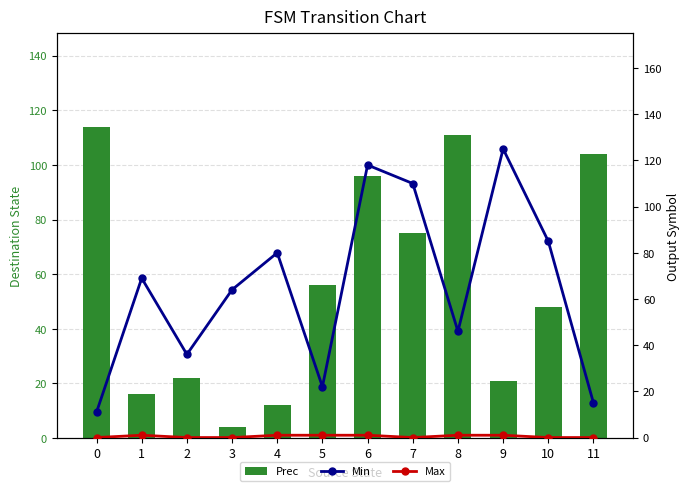

Reading left to right, transcribe all the data shown in this chart.

Prec: 0=114	1=16	2=22	3=4	4=12	5=56	6=96	7=75	8=111	9=21	10=48	11=104
Min: 0=11	1=69	2=36	3=64	4=80	5=22	6=118	7=110	8=46	9=125	10=85	11=15
Max: 0=0	1=1	2=0	3=0	4=1	5=1	6=1	7=0	8=1	9=1	10=0	11=0